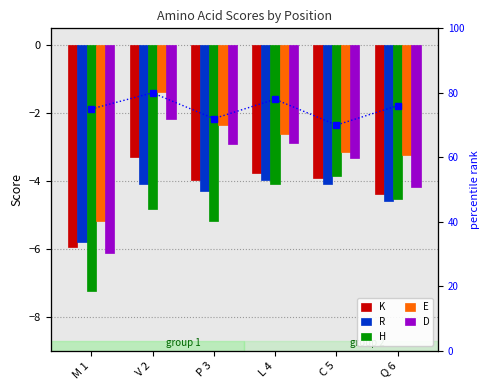

What is the sum of the K values at C 5 and M 1?

-9.8